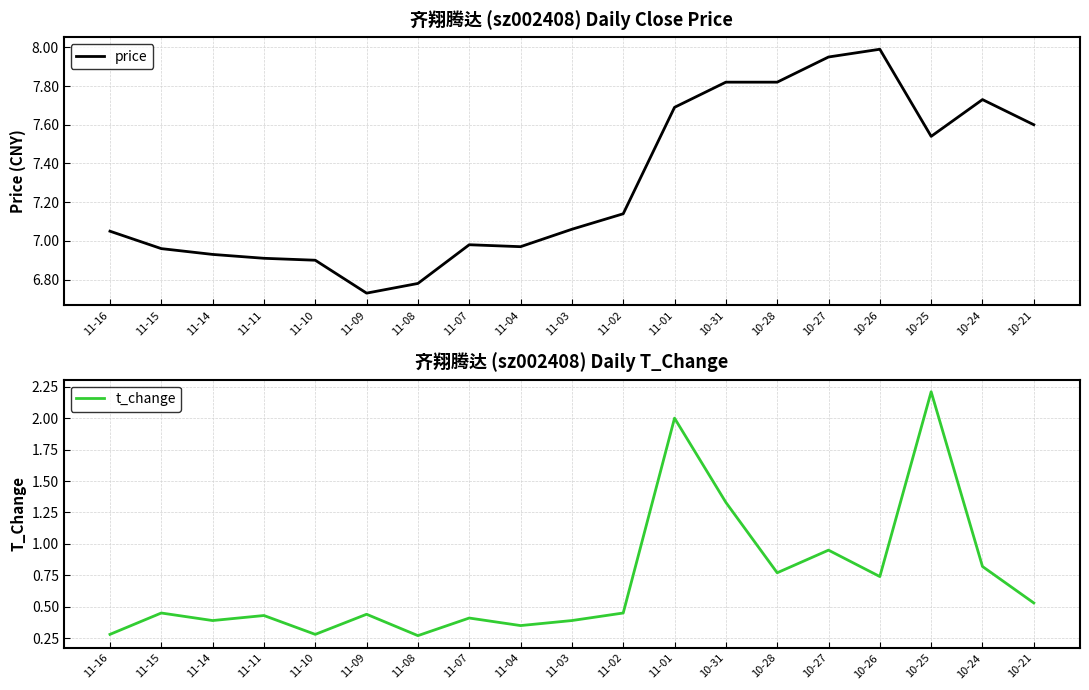

At which category does t_change reach its first local valley?

11-14